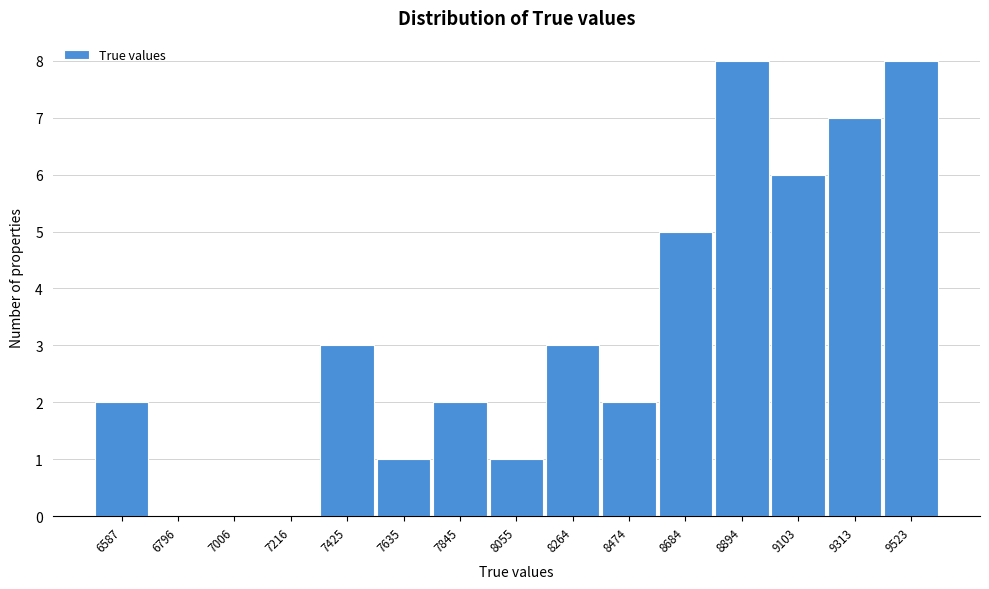

Reading right to left, what are all the values shown in this chart?

9523=8	9313=7	9103=6	8894=8	8684=5	8474=2	8264=3	8055=1	7845=2	7635=1	7425=3	7216=0	7006=0	6796=0	6587=2